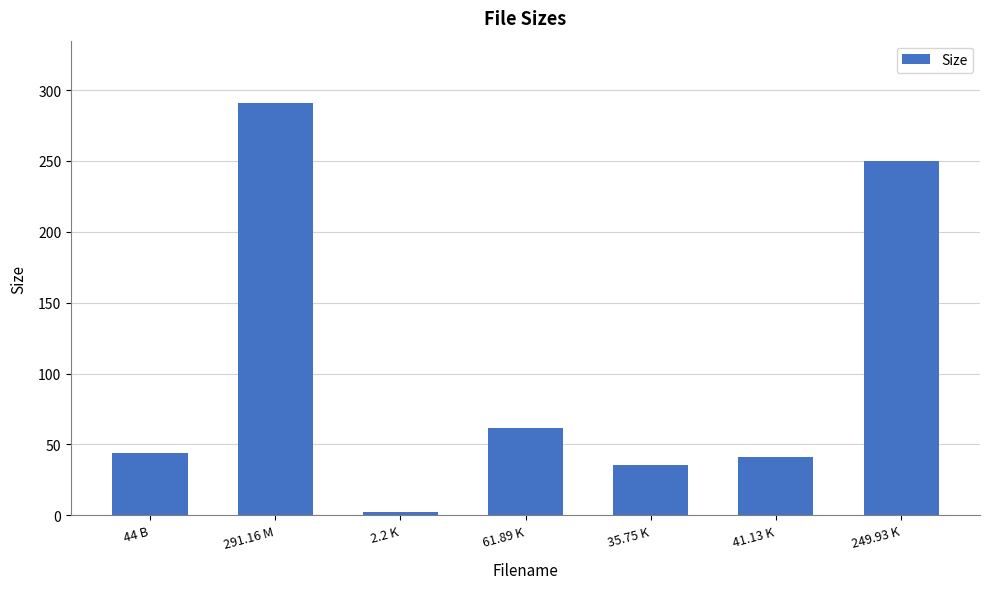

What is the minimum value shown in the chart?

2.2